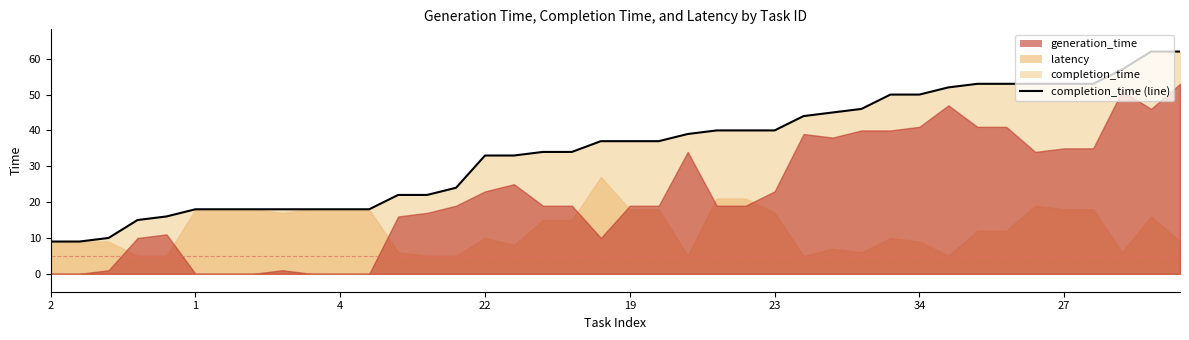

Which category has the lowest value across all series?

2